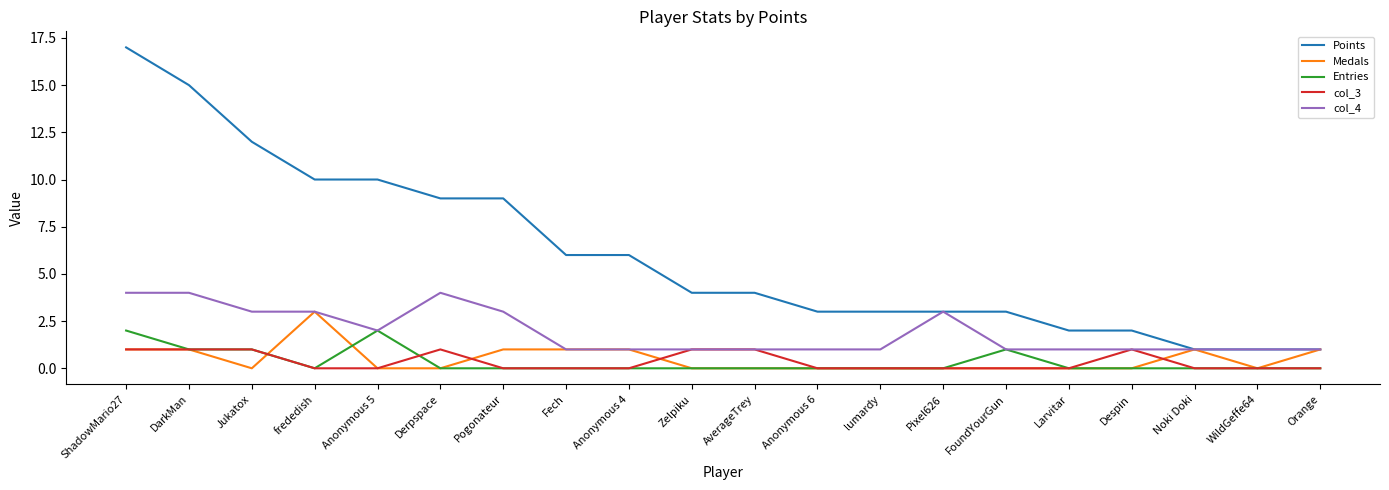

What position from the right is Anonymous 6?

9